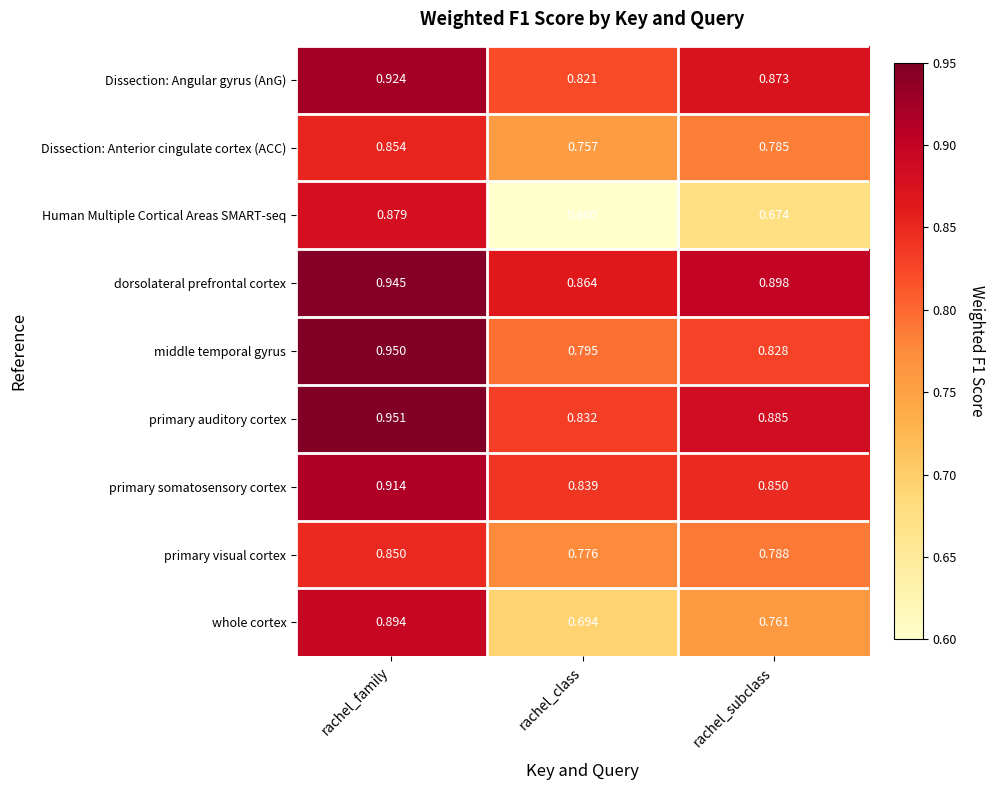

Which series has the widest spread of values?

Human Multiple Cortical Areas SMART-seq